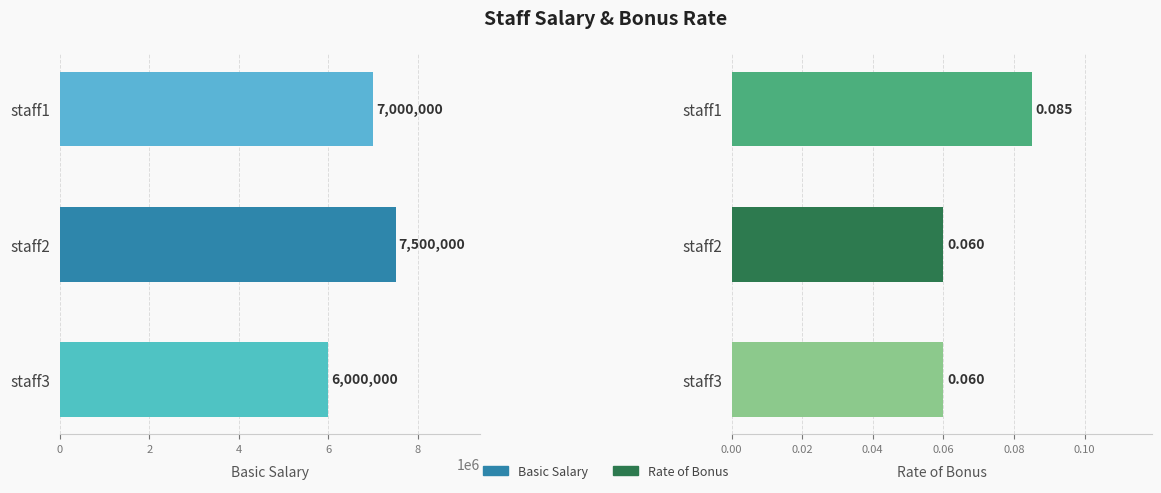

What is the total value across all series at staff3?

6000000.1